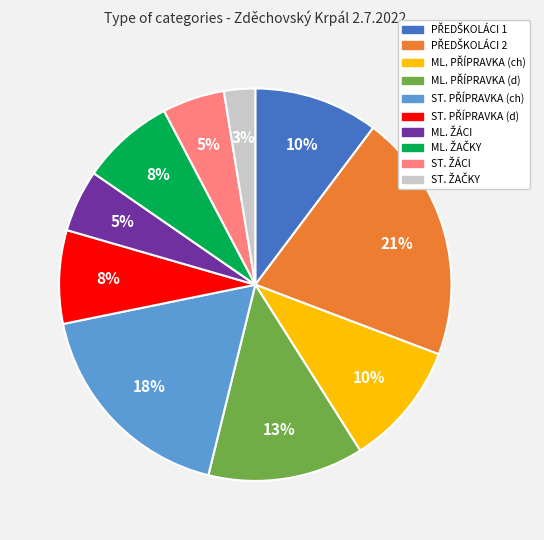

Does any single category account for the majority?

No